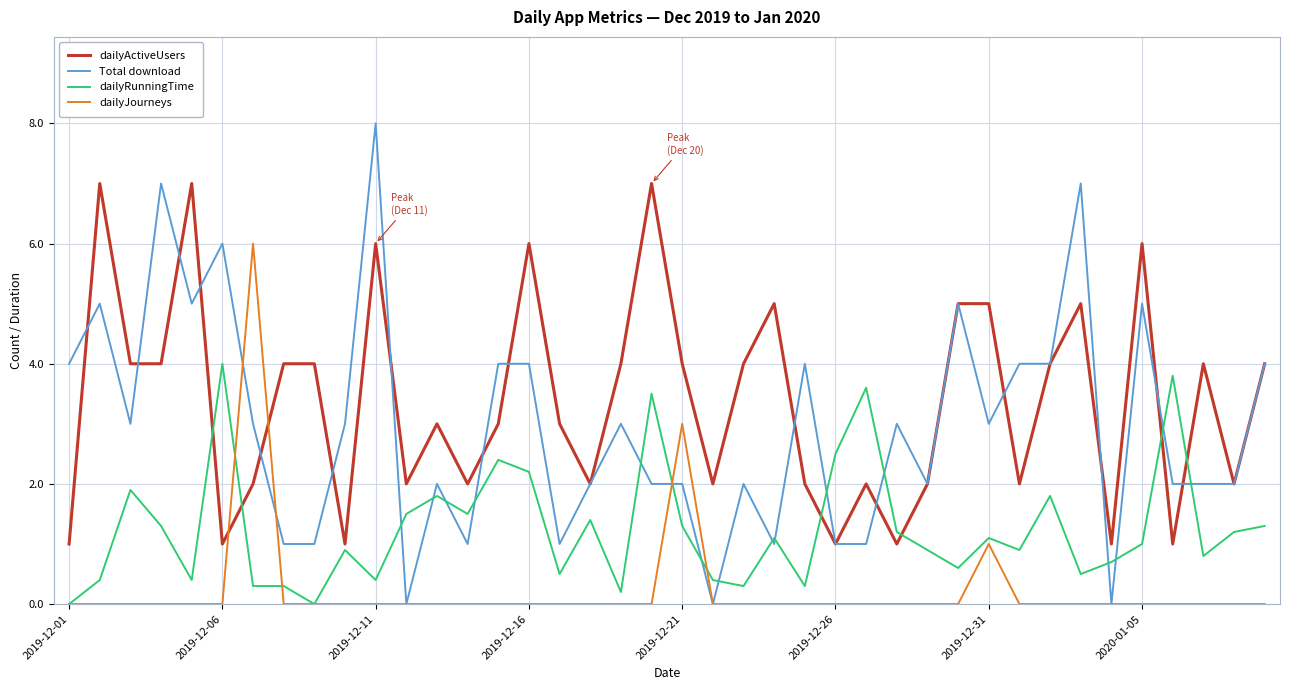

List the series in order of their peak value, lowest first.

dailyRunningTime, dailyJourneys, dailyActiveUsers, Total download